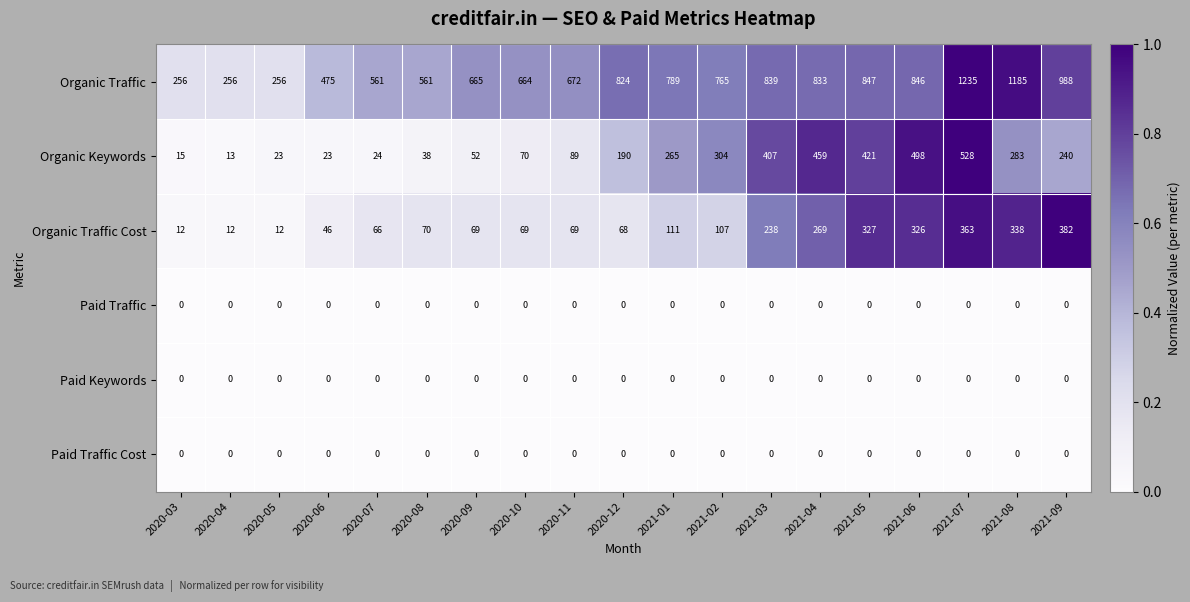

What is the highest value of the Organic Keywords series?

528